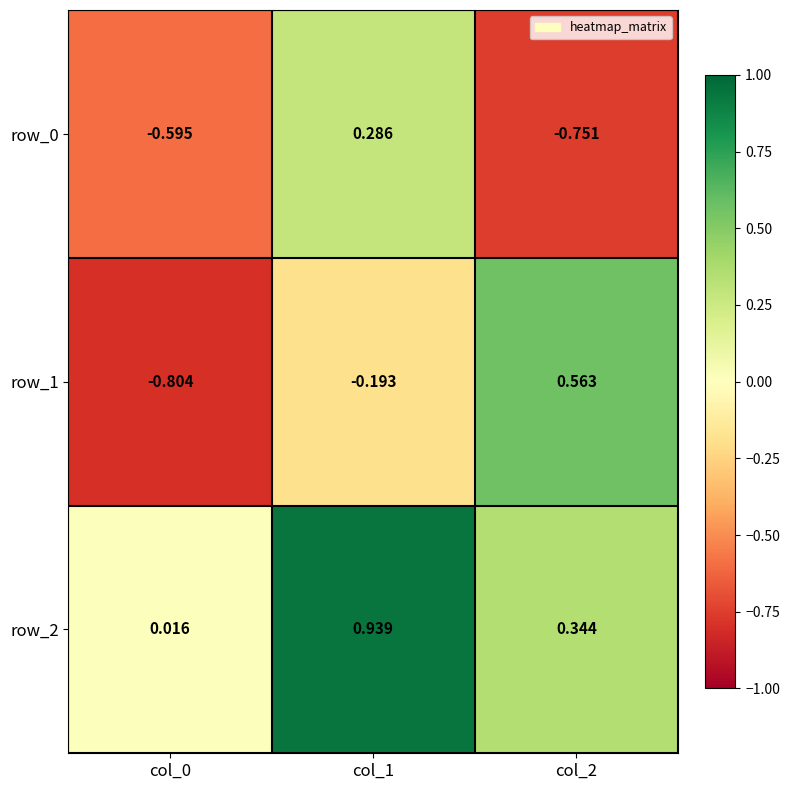

Is the value of row_2 at col_1 greater than the value of row_0 at col_0?

Yes